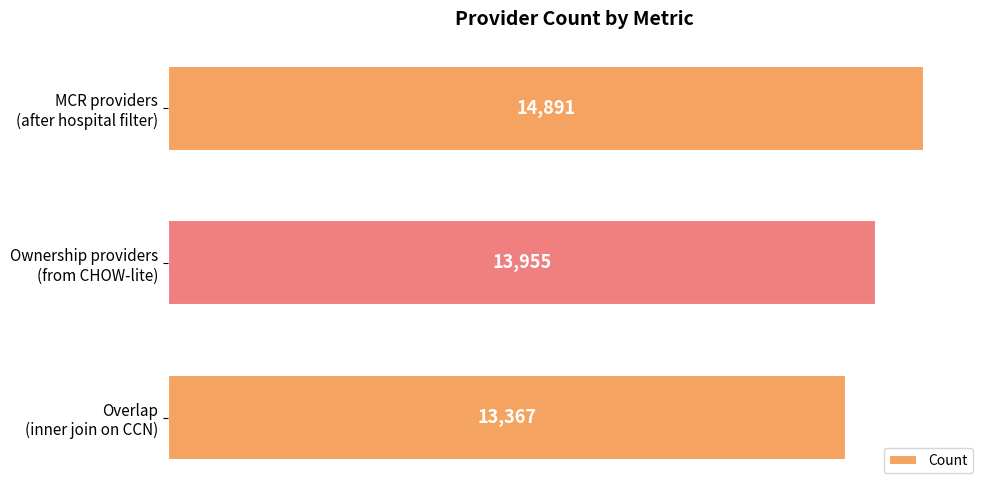

Which category has the lowest value across all series?

Overlap
(inner join on CCN)